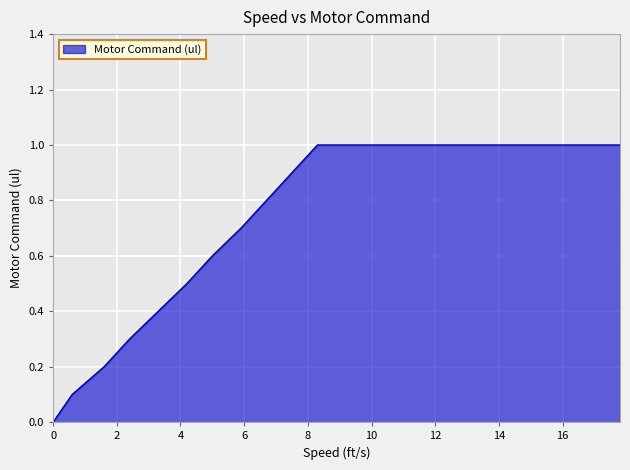

How many values exceed 0?

11